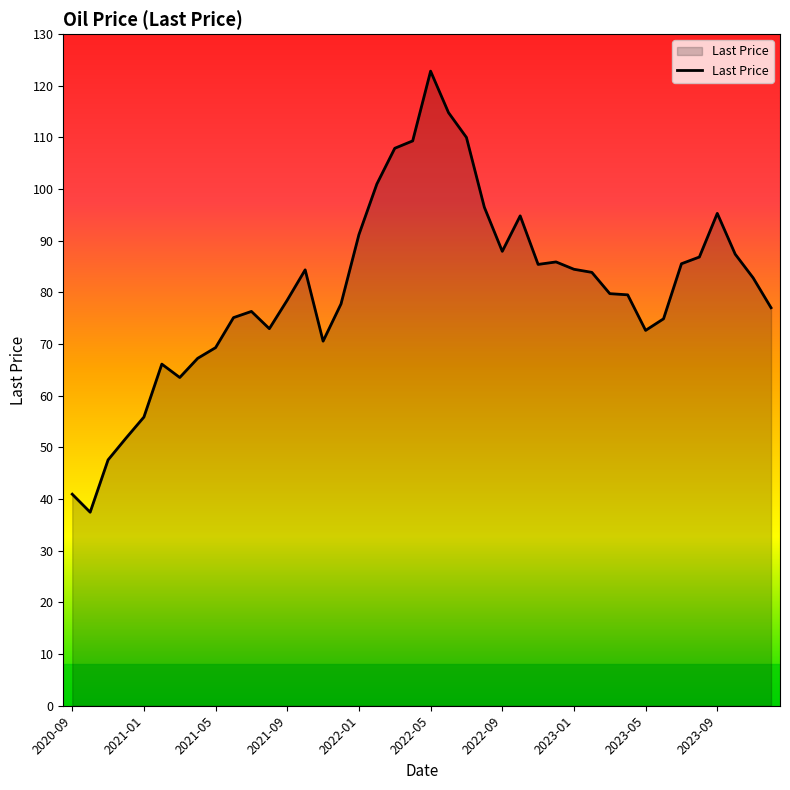

How many lines are shown in the chart?

1